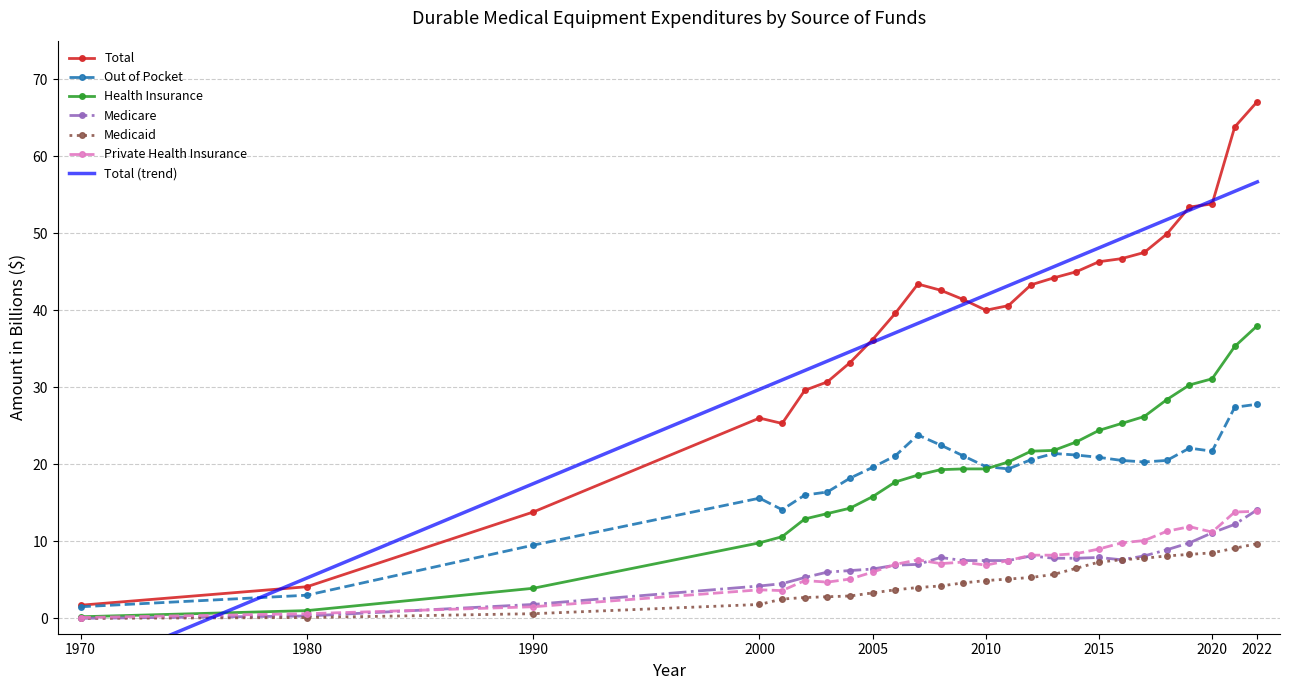

What is the sum of all Total values?

1009.2